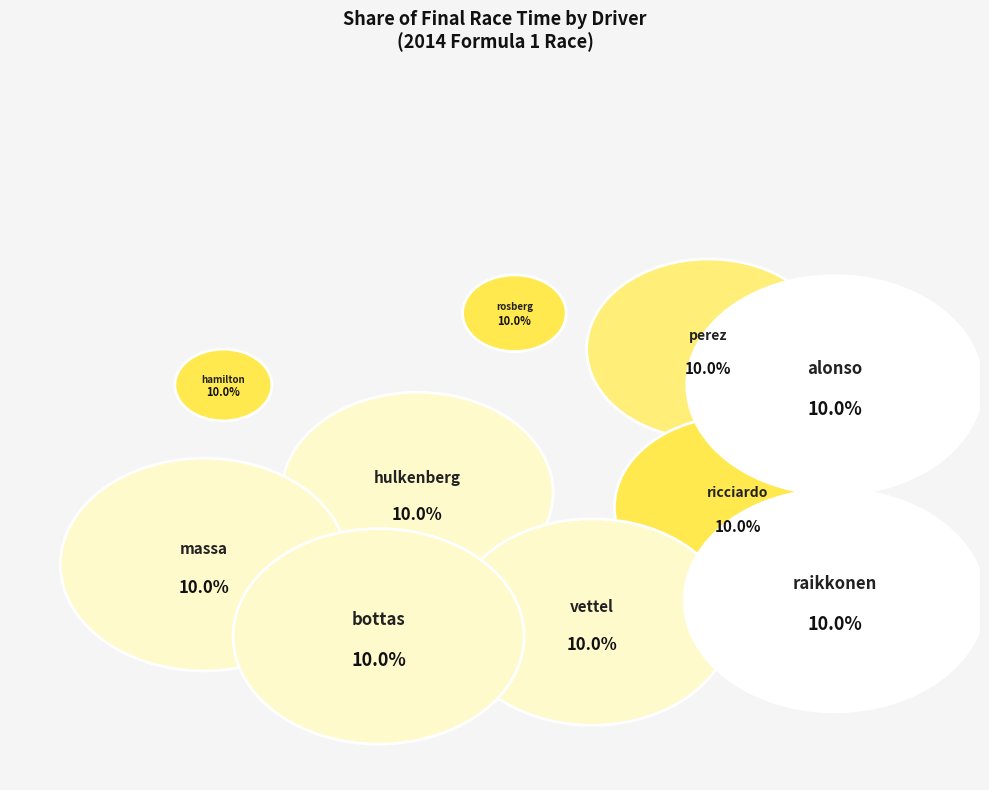

To the nearest percent, what is the average slice percentage?

10%